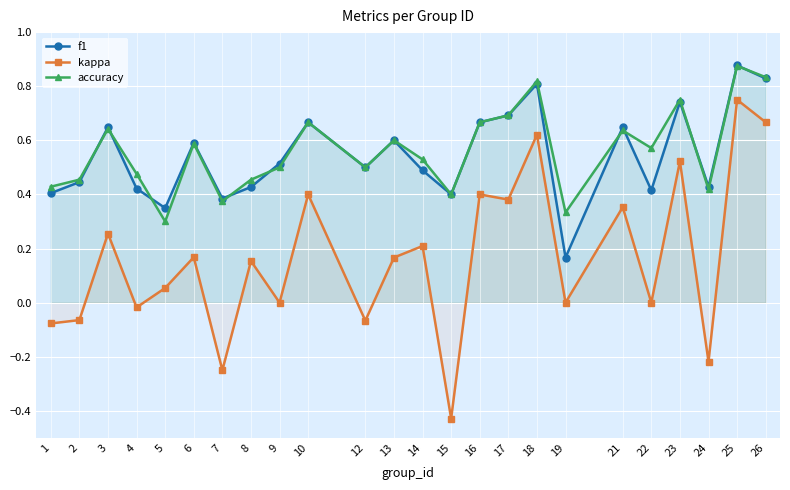

What is the sum of the accuracy values at 10 and 5?

1.0